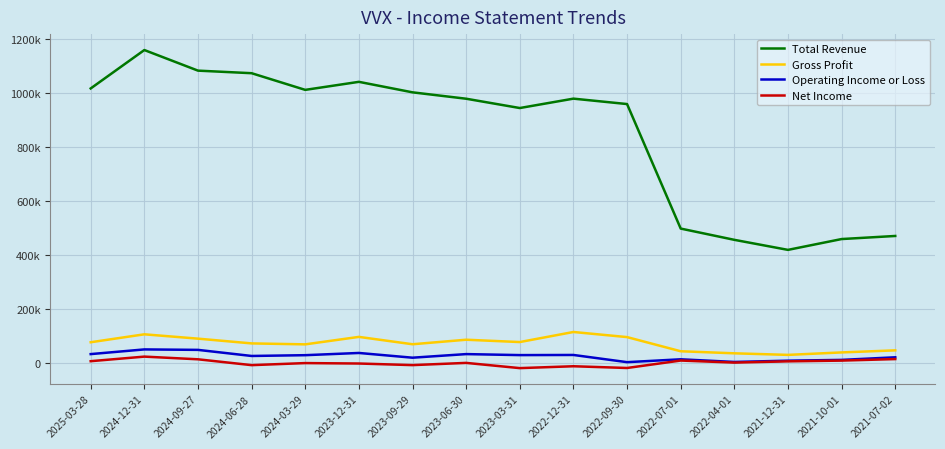

What is the greatest value displayed?

1157800